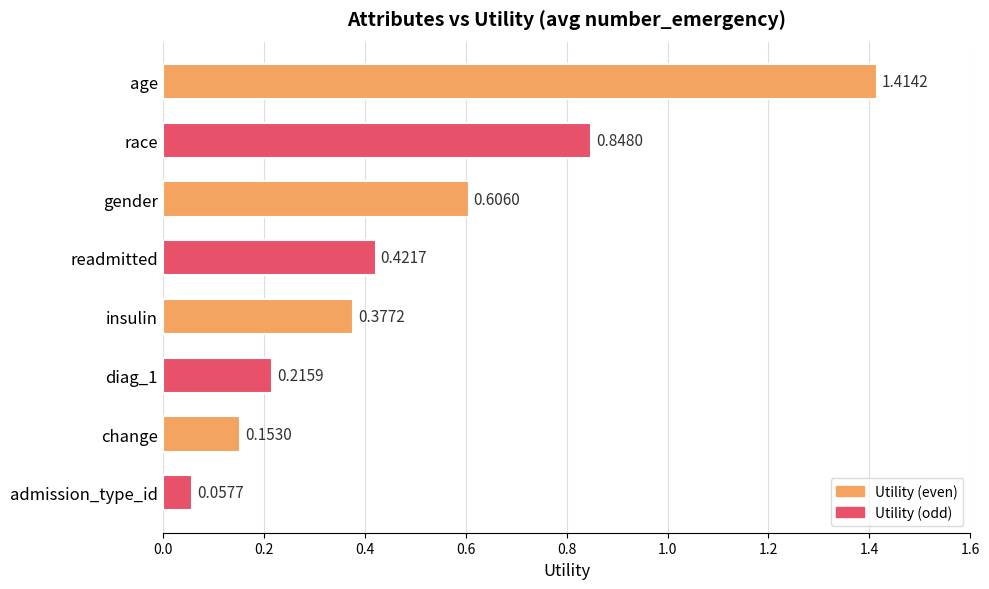

What is the sum of all values?

4.1